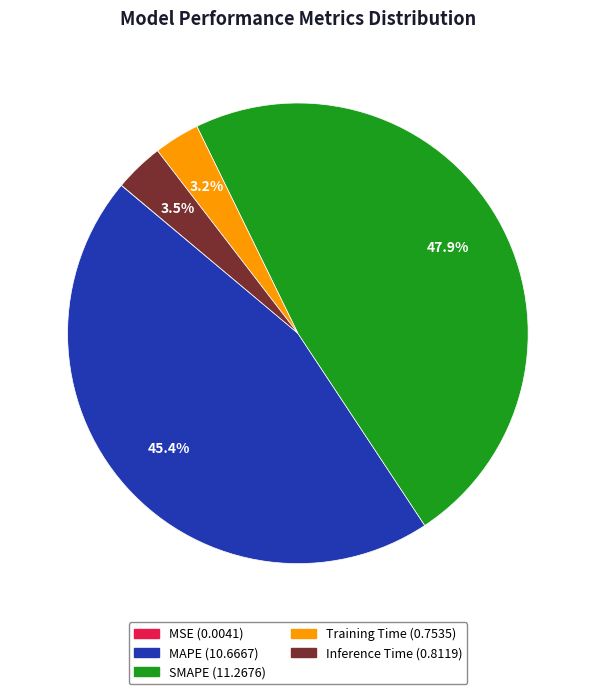

Does SMAPE account for over 50% of the chart?

No